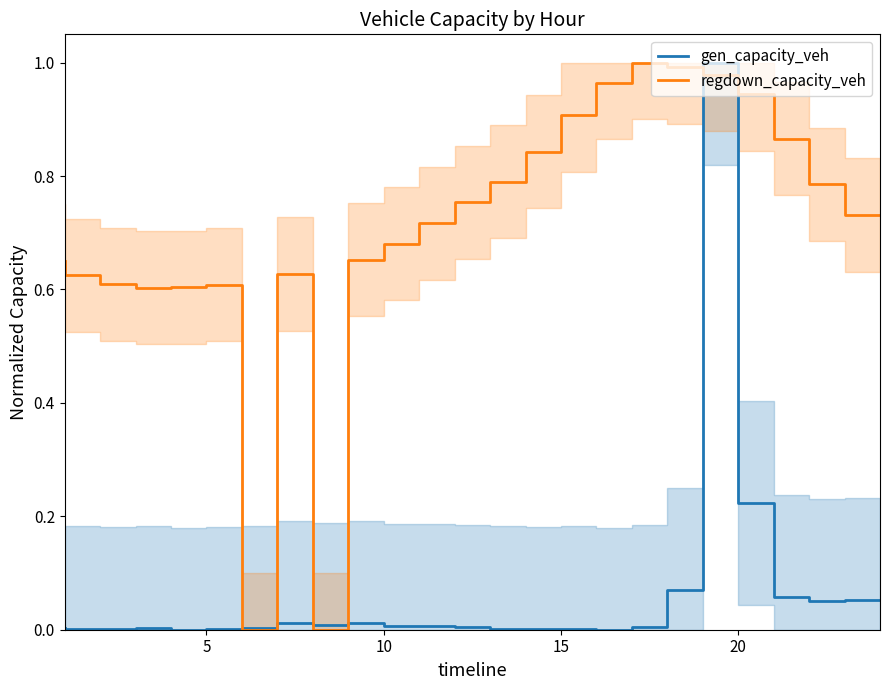

The value of regdown_capacity_veh at 12 is 0.4. True or false?

False